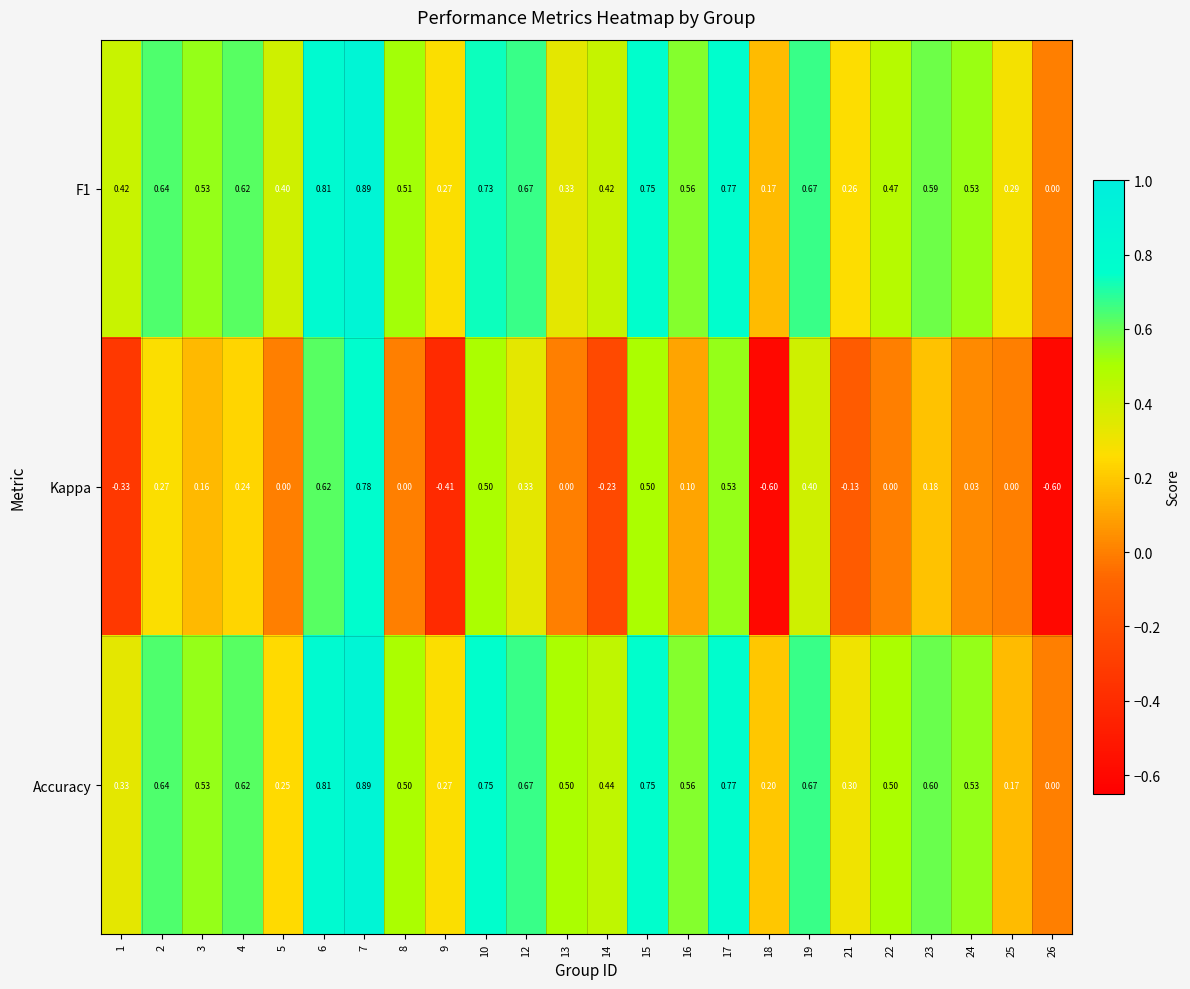

What is the spread (max minus min) of values at 16?

0.5